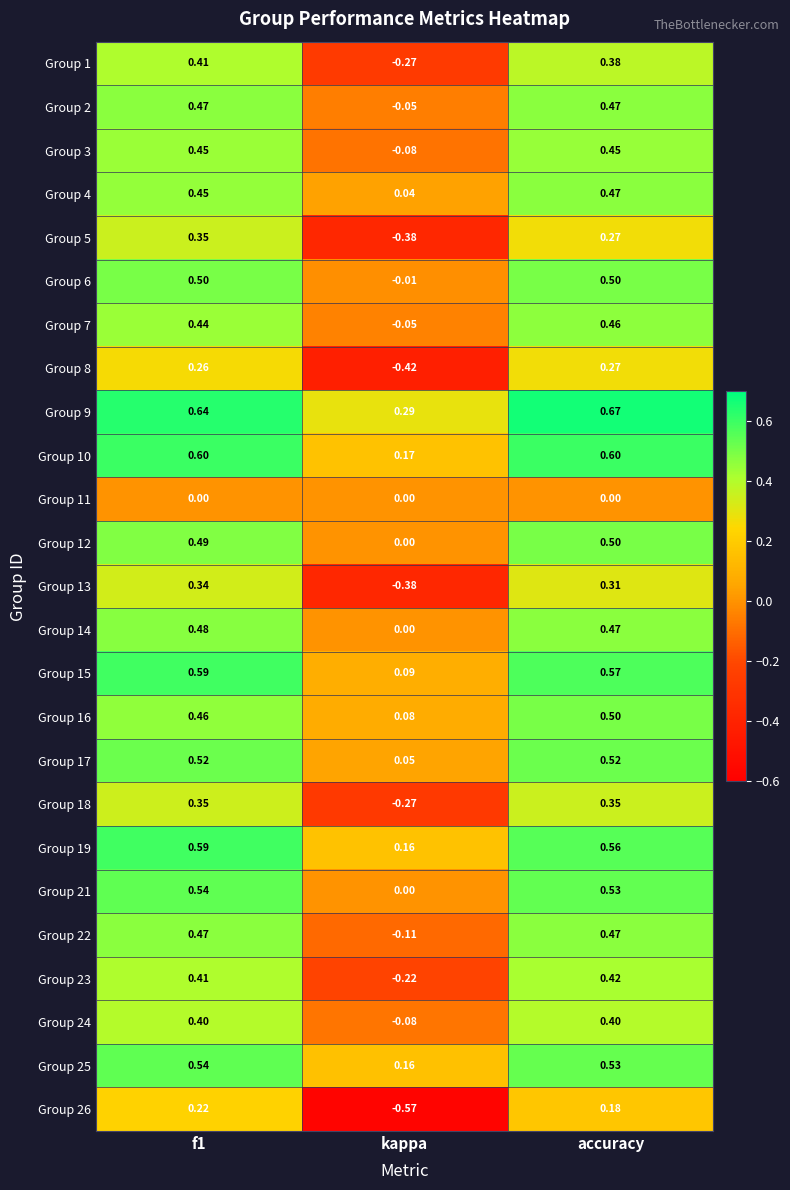

Is the value of Group 22 at accuracy greater than the value of Group 17 at f1?

No